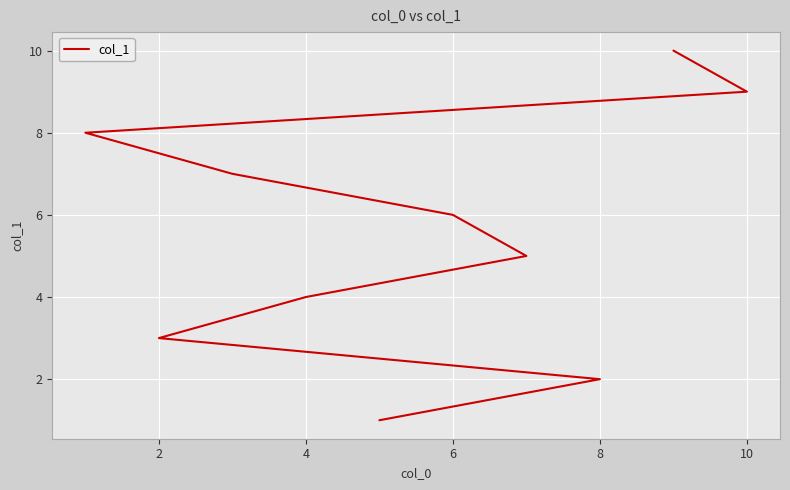

Which label corresponds to the largest value in the chart?

9